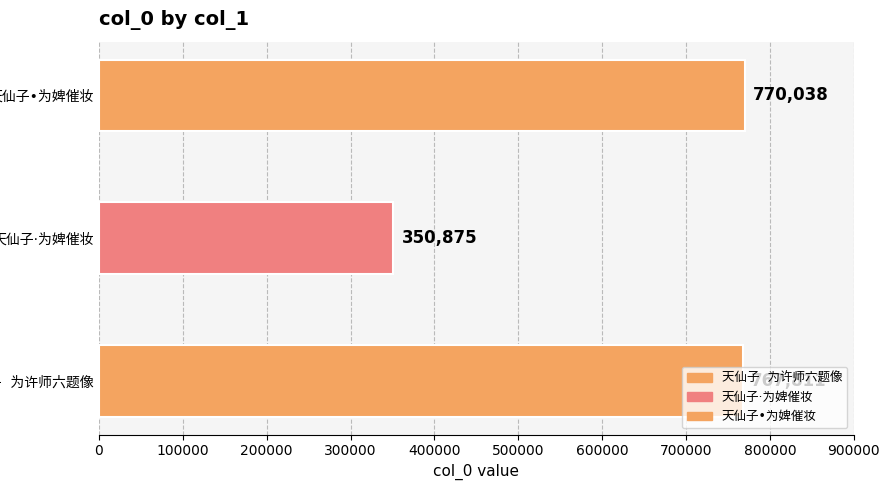

Reading left to right, extract all data points from this chart.

767811	350875	770038